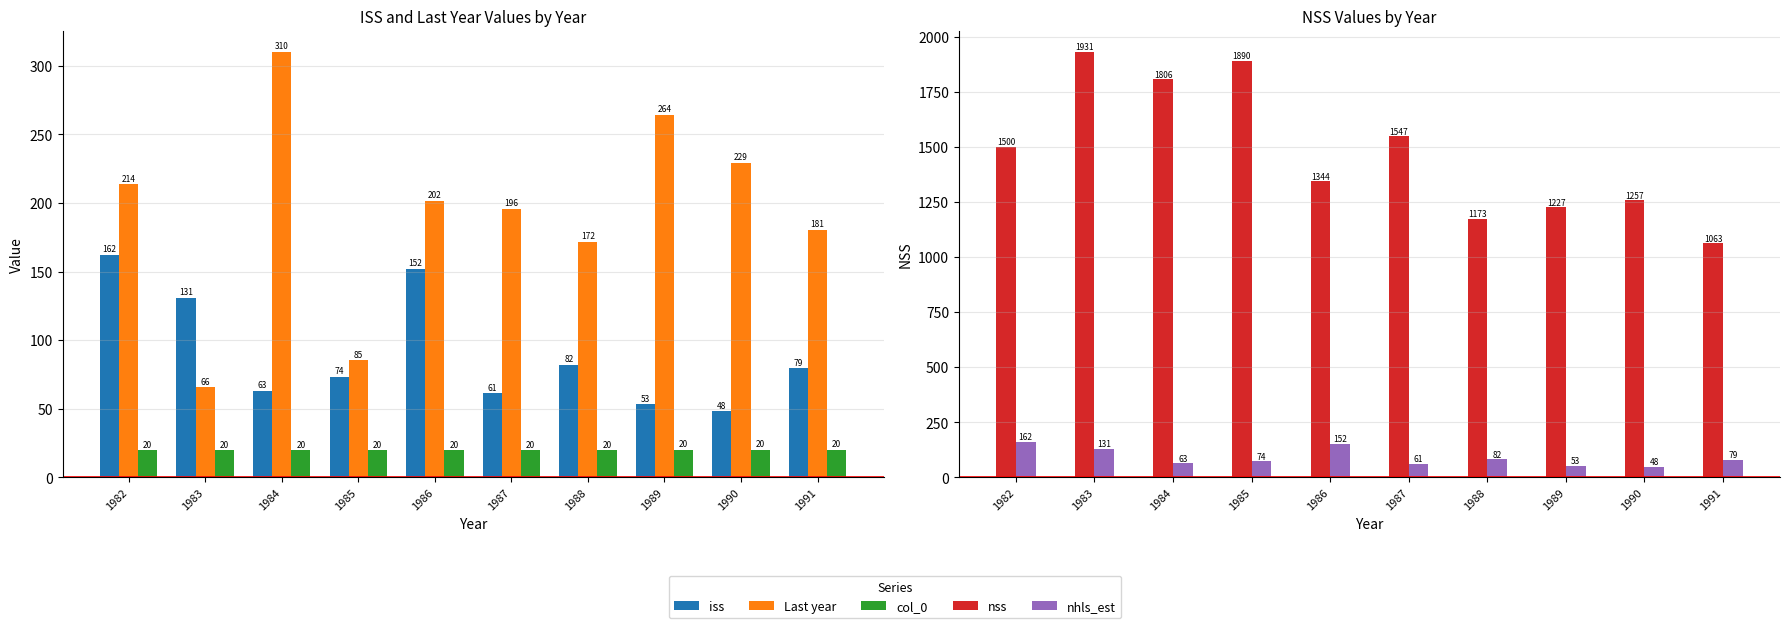

What are all the series names shown in the legend?

iss, Last year, col_0, nss, nhls_est